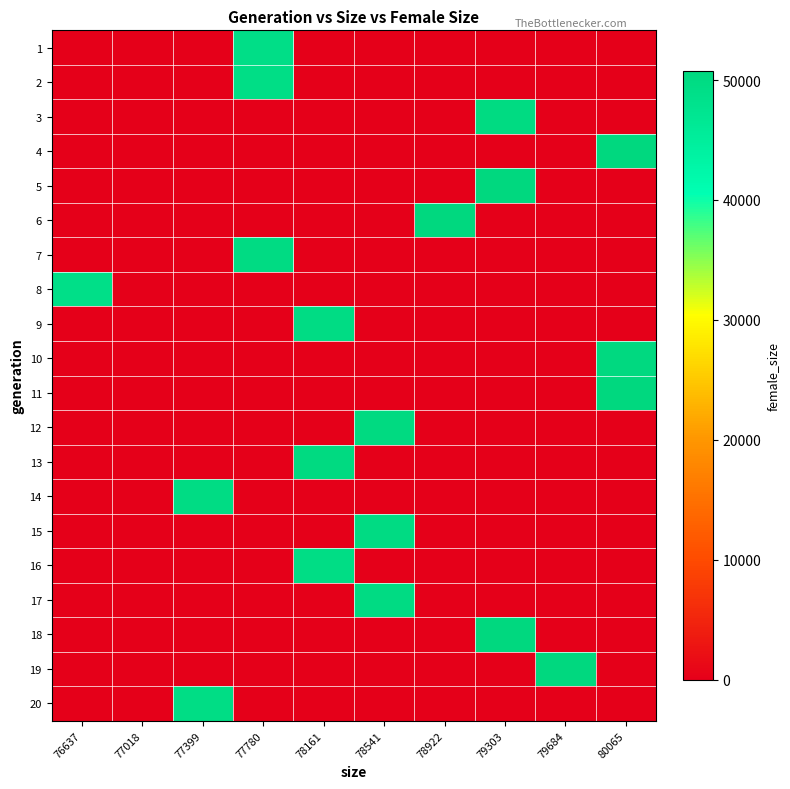

At which category does the chart reach its peak across all series?

79684